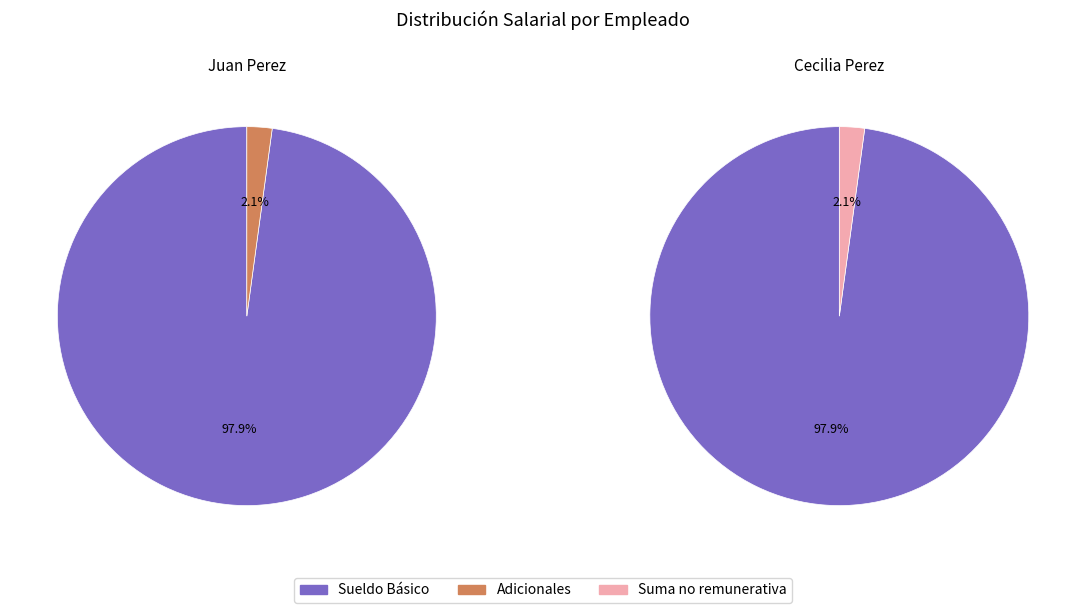

How many segments does this pie chart have?

2